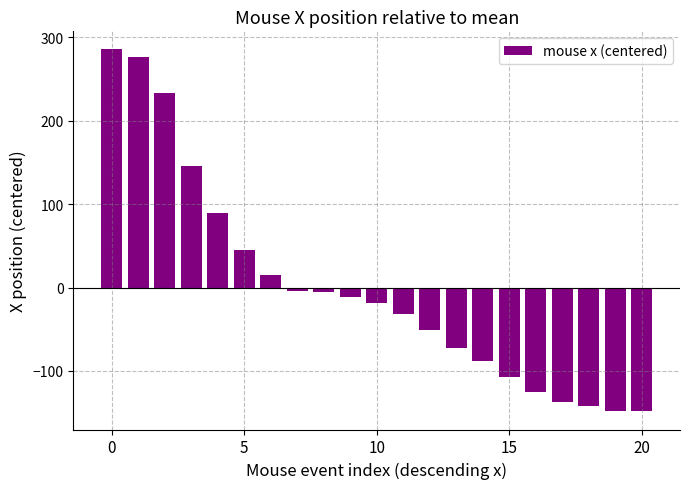

What is the maximum value shown in the chart?

285.5